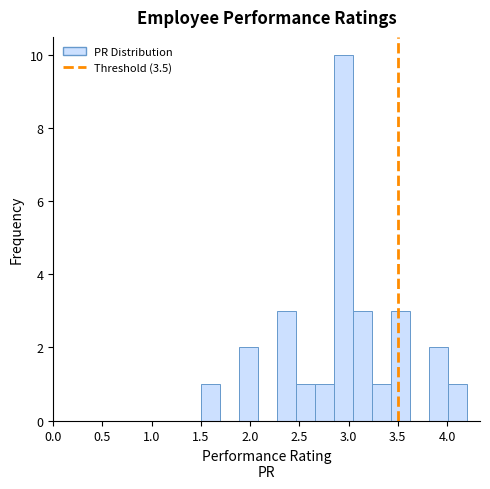

Read against the x-axis, roughly where is the centre of the tallest bar?

2.95